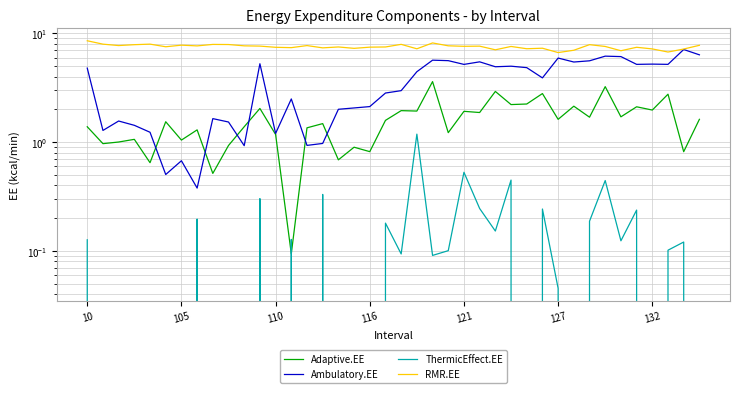

What is the difference between the maximum and second lowest values in the RMR.EE series?

1.8